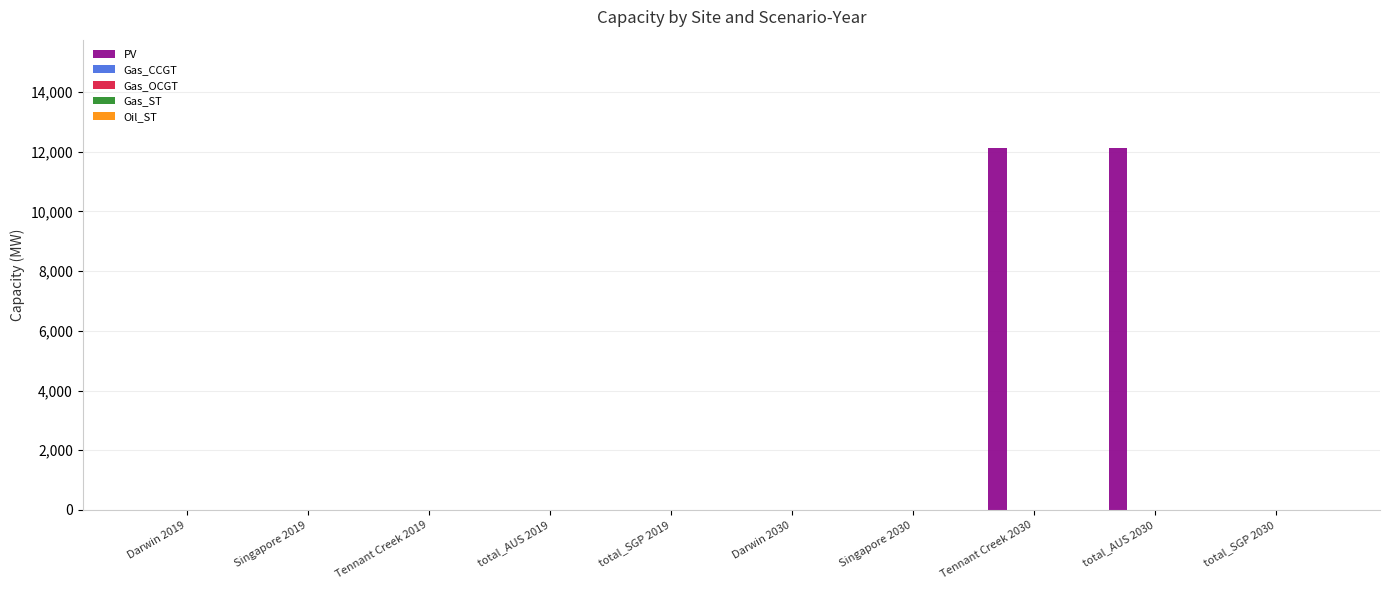

What is the maximum value shown in the chart?

12115.1